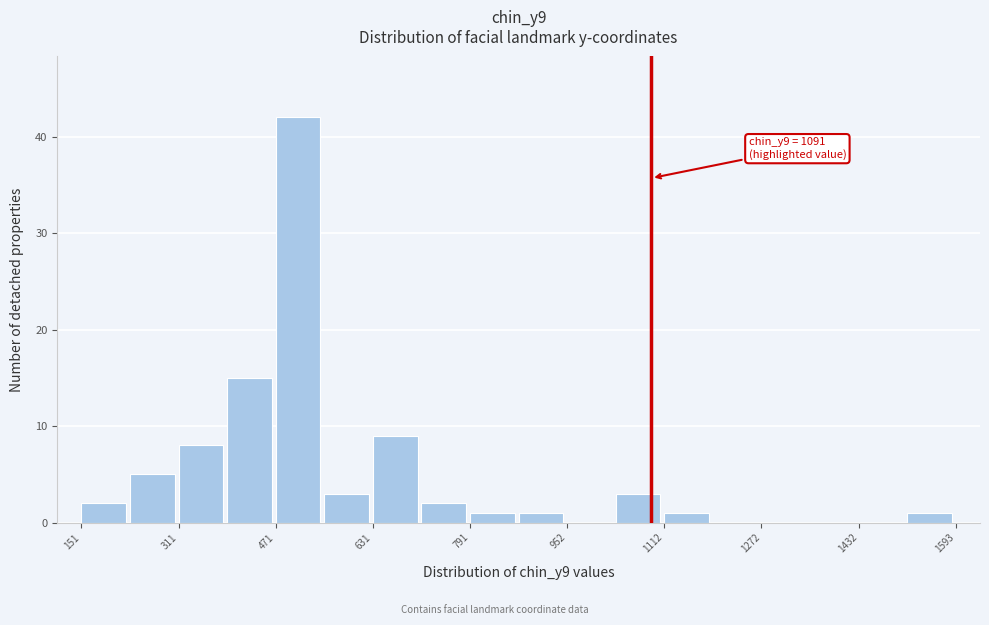

Over which range of the x-axis is the bar tallest?

480 to 560